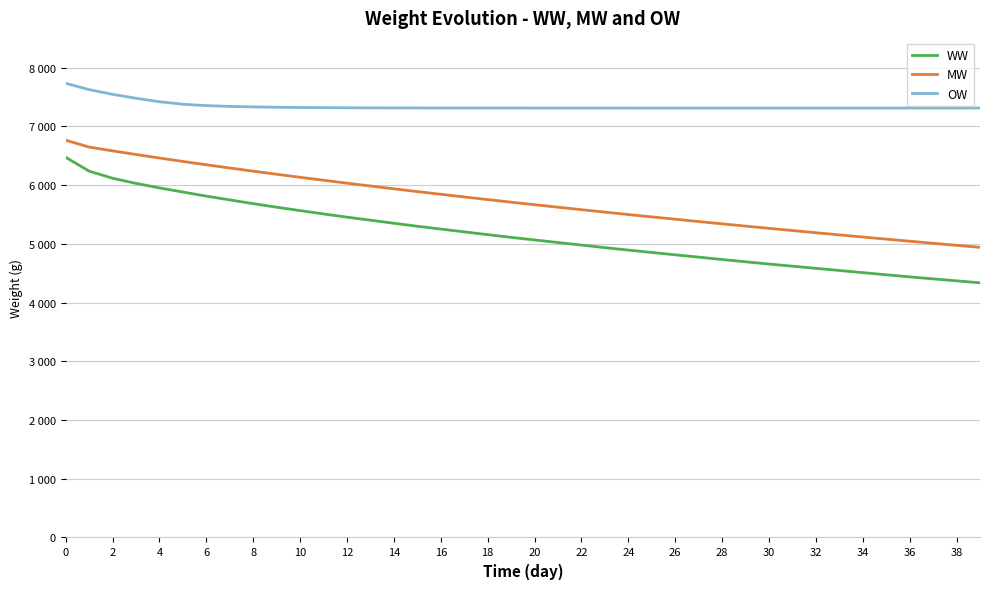

True or false: OW and WW cross at least once.

False